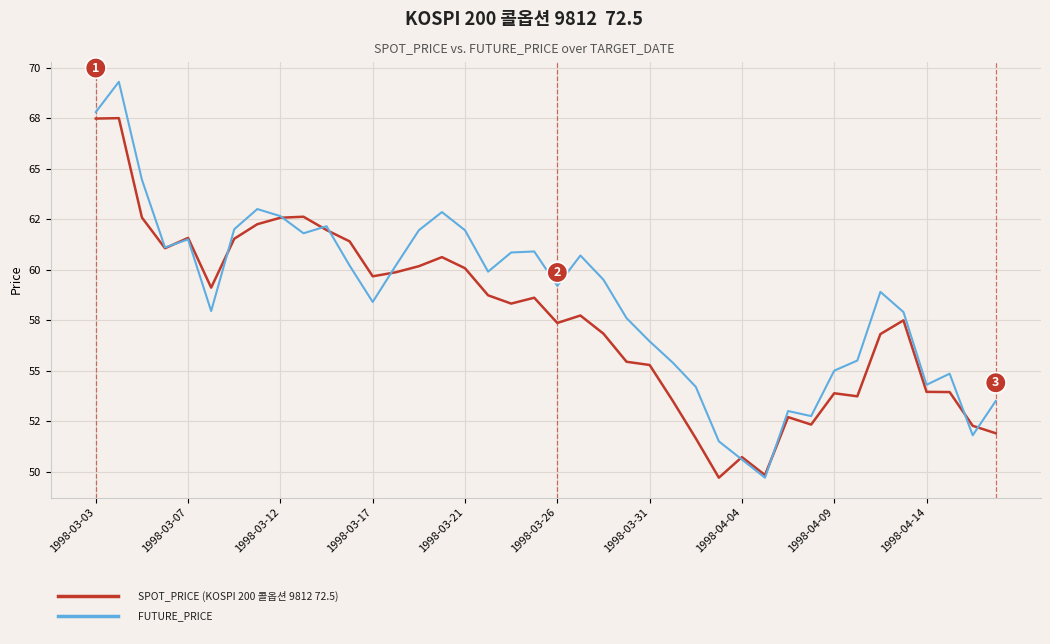

Does the chart have visible grid lines?

Yes